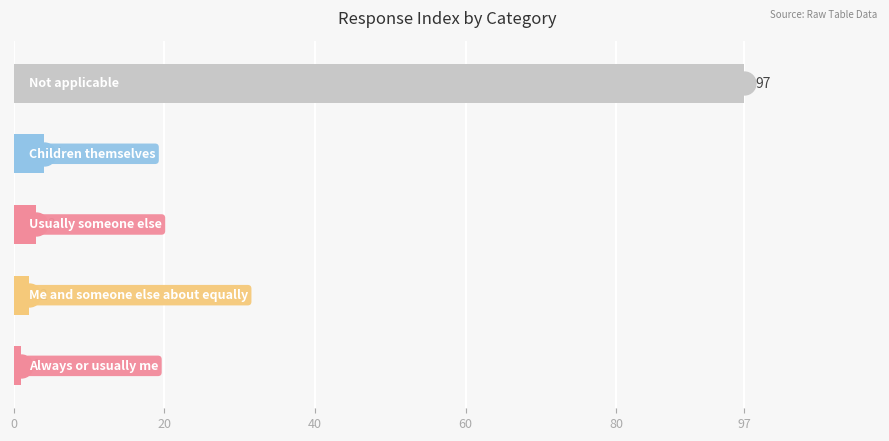

What is the maximum value shown in the chart?

97